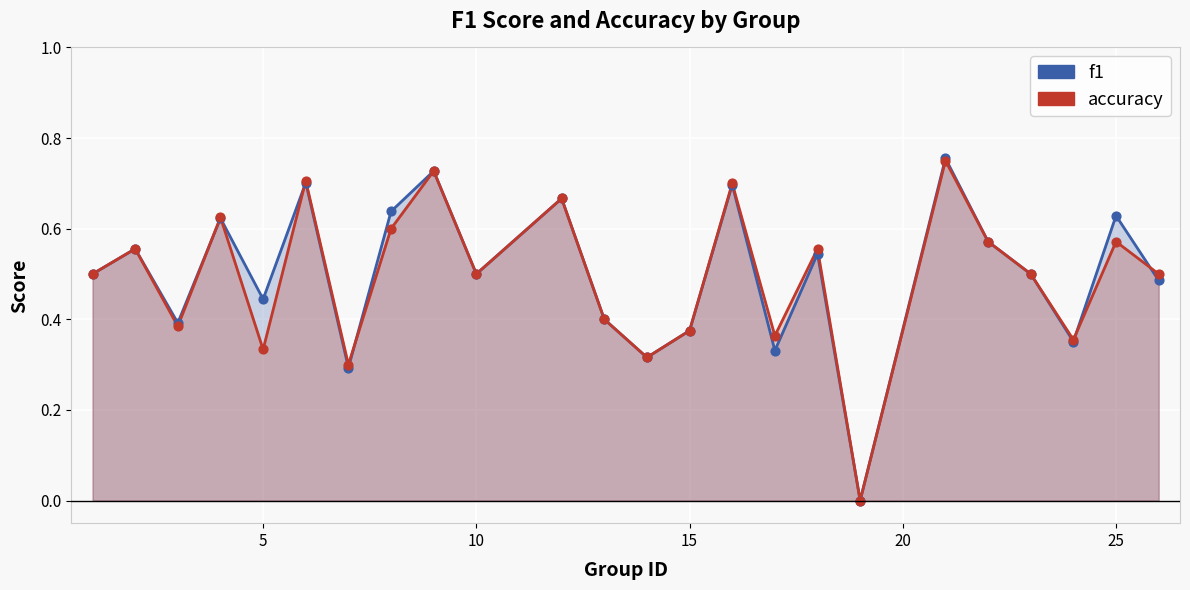

Which series contains the lowest Y value?

f1